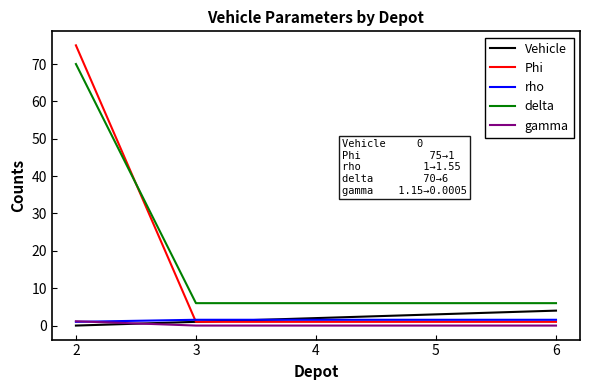

Which series changed the most between 2 and 4?

Phi